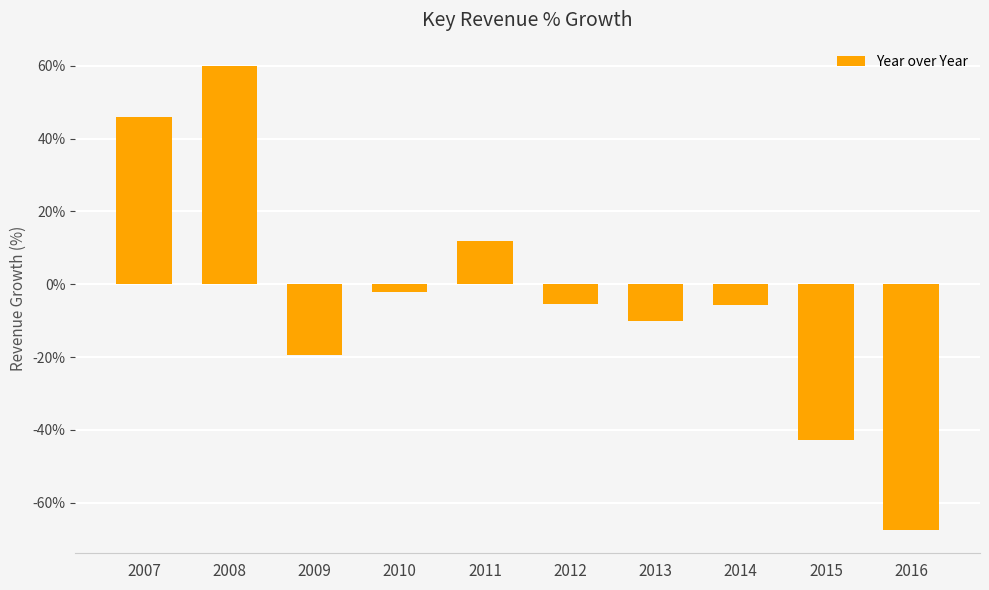

At which category does the chart reach its minimum across all series?

2016